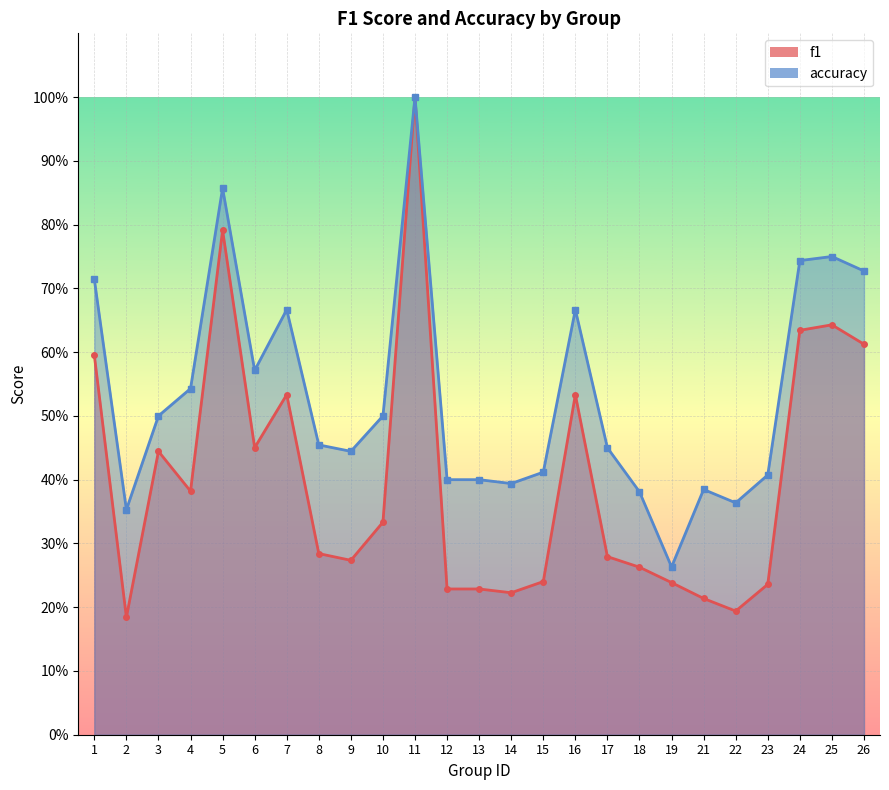

What is the value of the accuracy point at the 15th from the left?

0.4